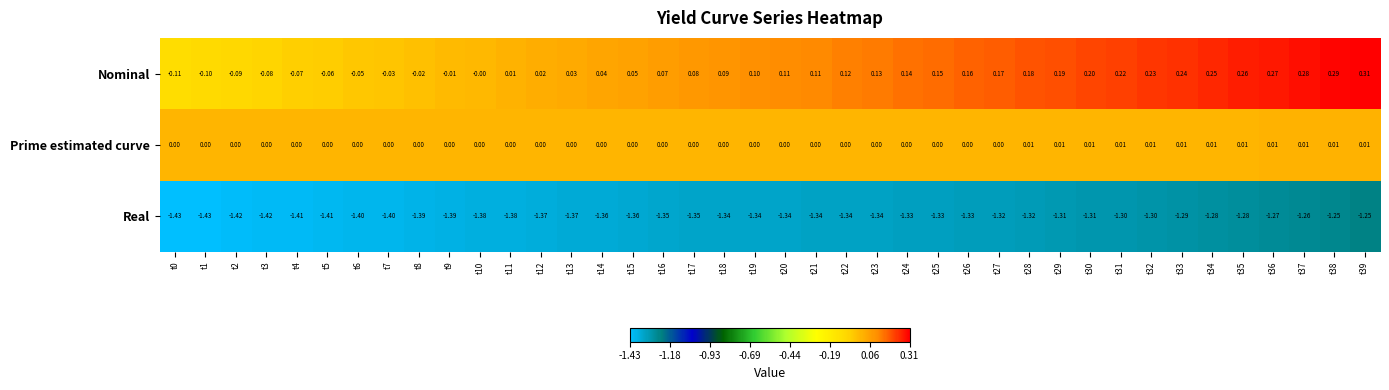

Which series has the largest total across all categories?

Nominal